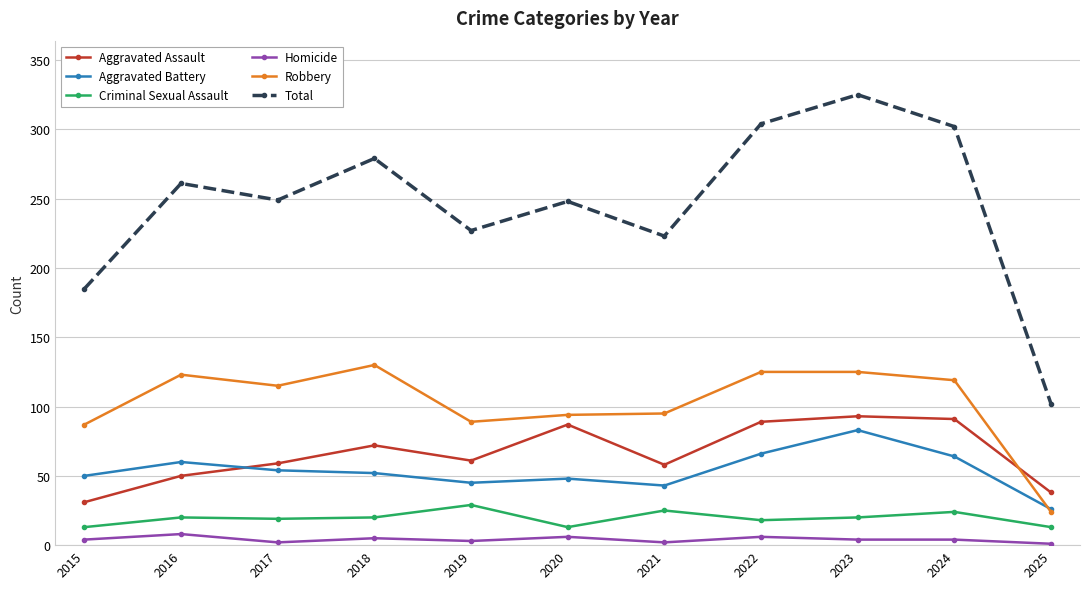

What is the spread (max minus min) of values at 2017?

247